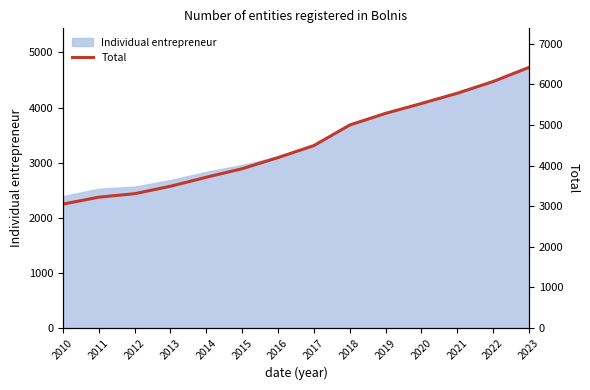

Is it true that Individual entrepreneur equals 3710 at 2018?

True